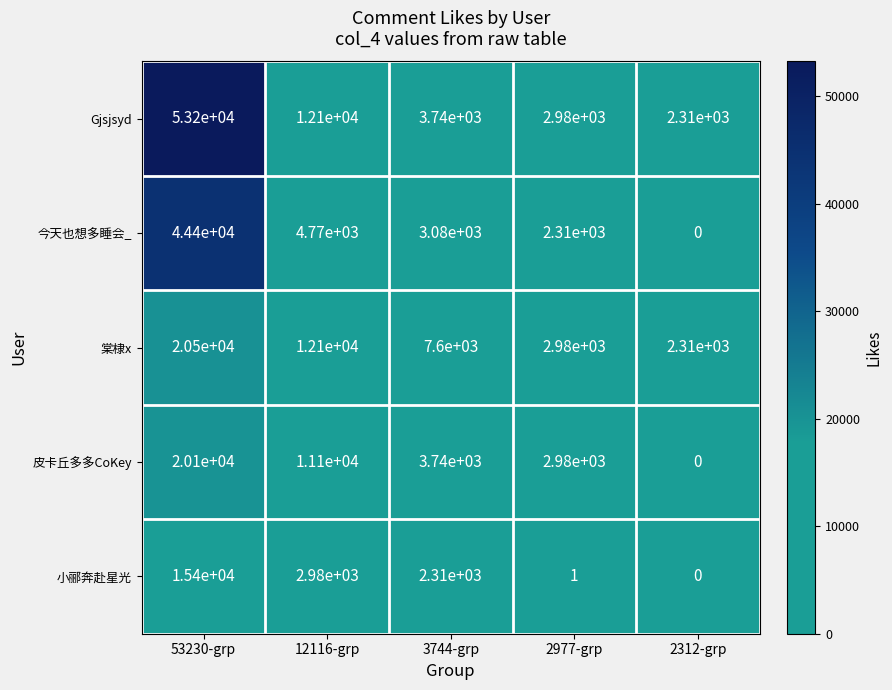

Which series has the largest total across all categories?

Gjsjsyd